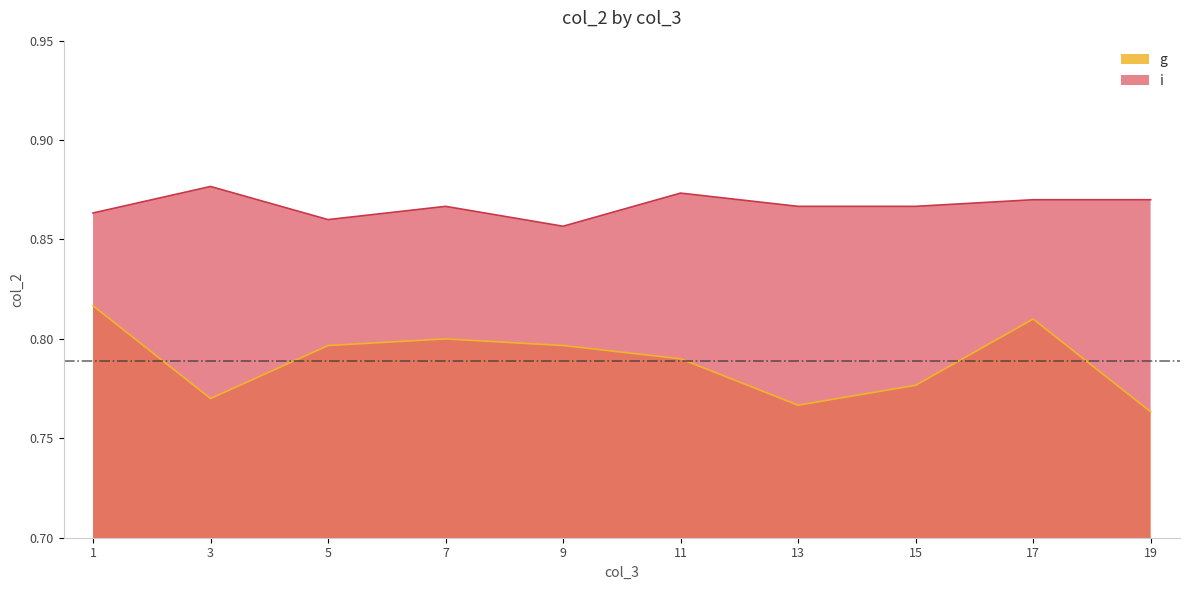

How many data points does each series have?

10